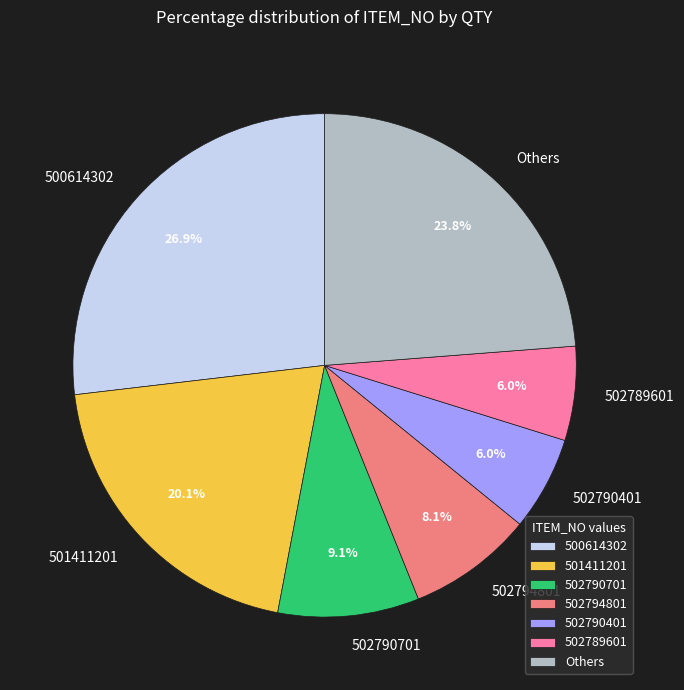

What is the largest slice in the pie chart?

500614302